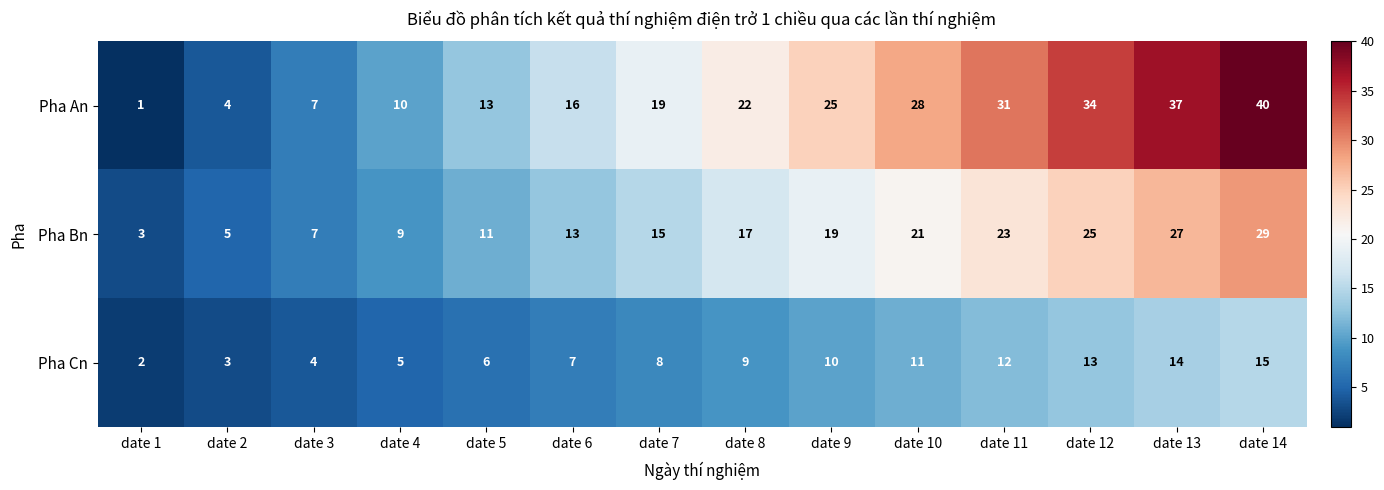

What is the difference between the maximum and second lowest values in the Pha Bn series?

24